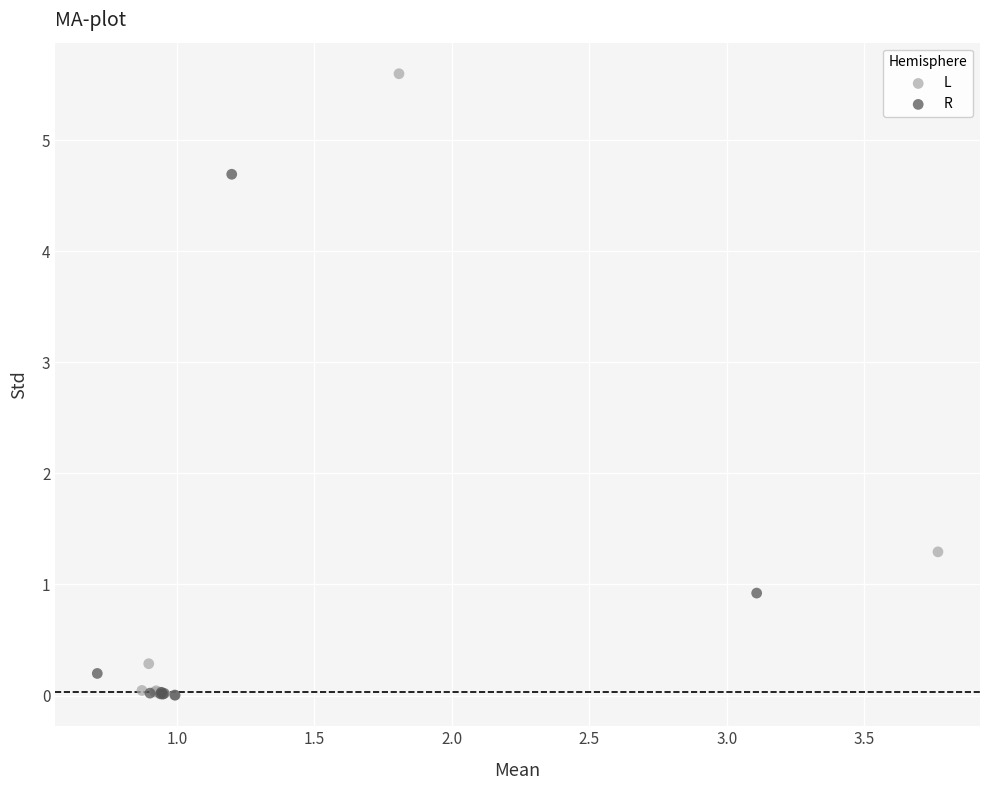

Which series contains the highest Y value?

L